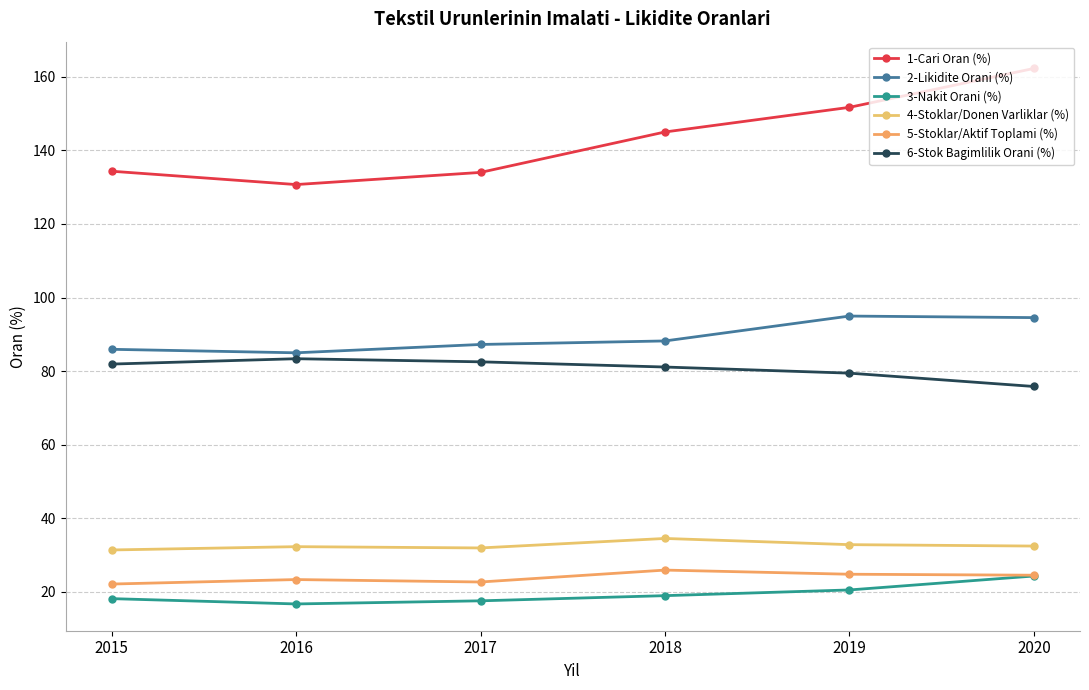

How many interior local valleys does the 2-Likidite Orani (%) series have?

1